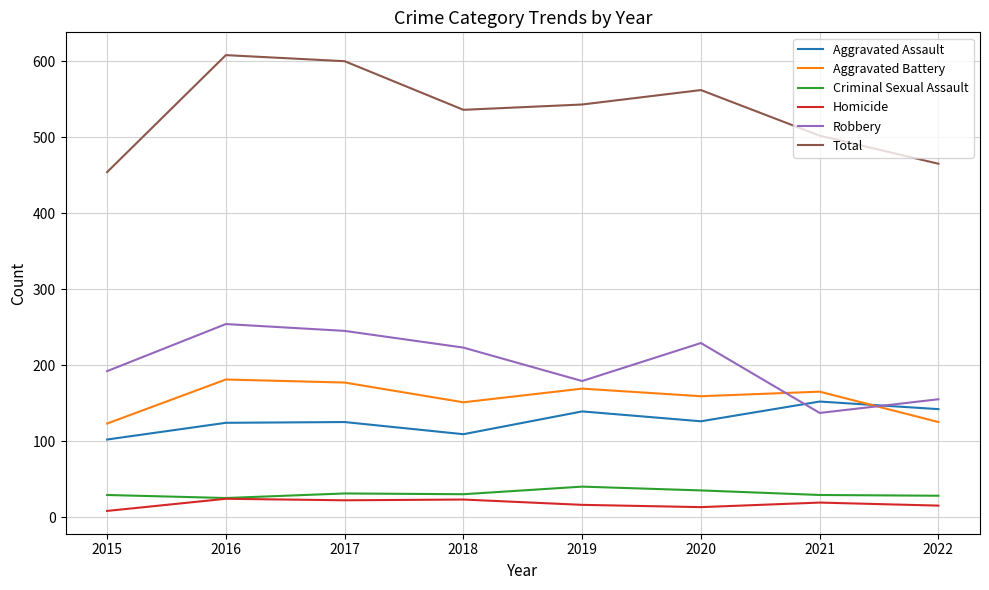

Which series has the widest spread of values?

Total